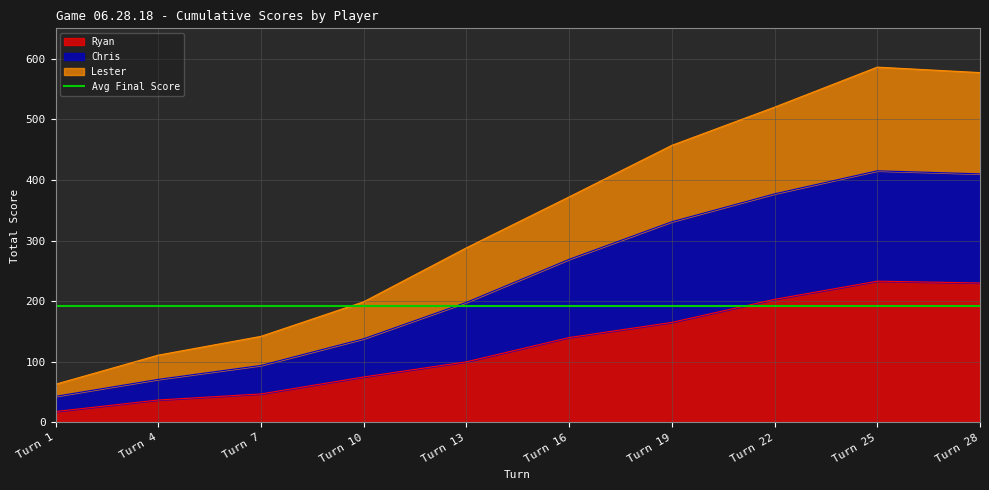

At which category is the sum across all series the highest?

Turn 25